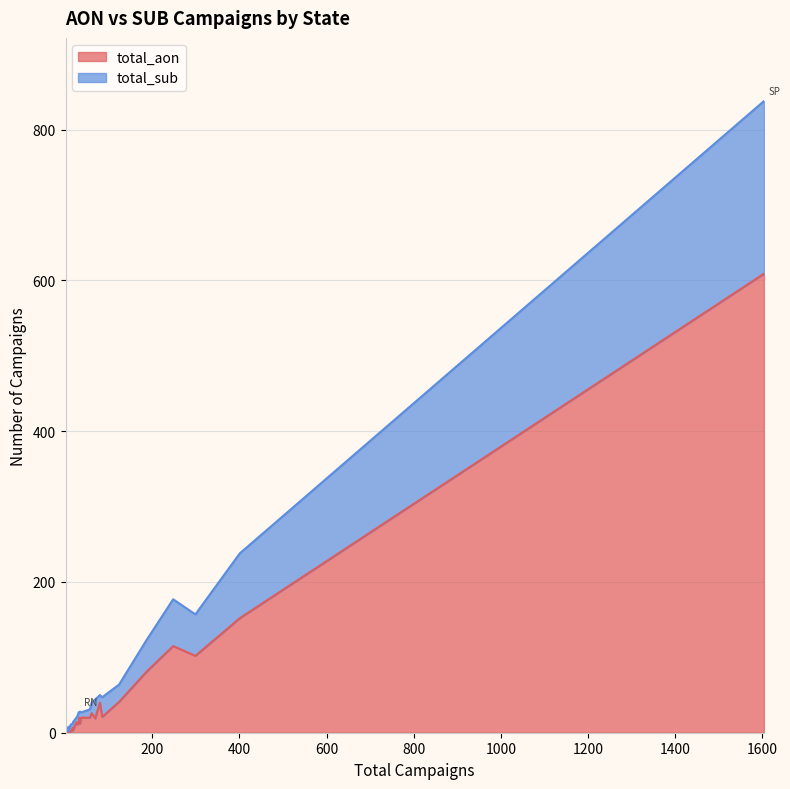

At AL, list the series in order from smallest to largest.

total_sub, total_aon